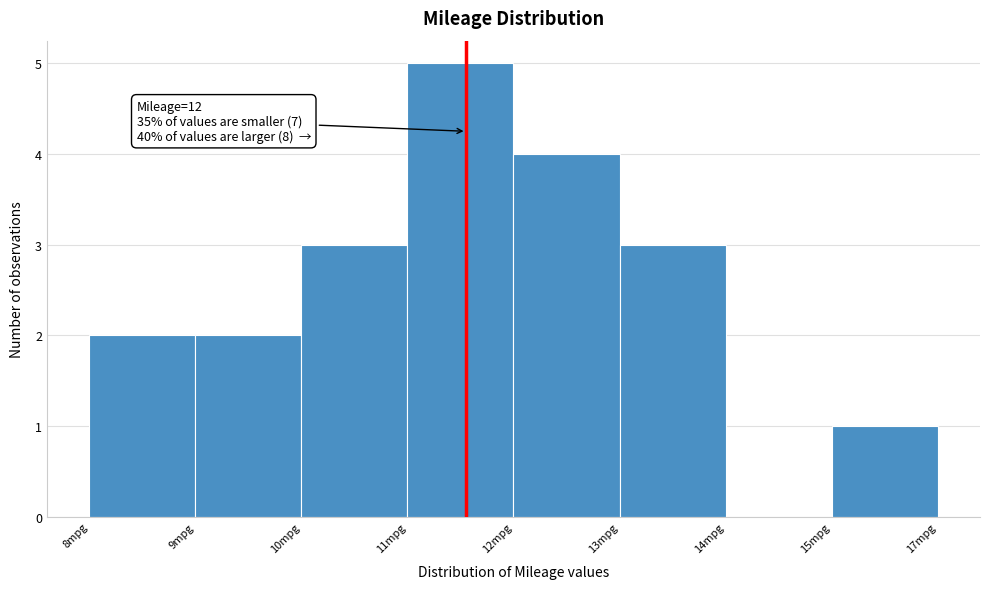

Reading left to right, what are all the values shown in this chart?

8mpg=2	9mpg=2	10mpg=3	11mpg=5	12mpg=4	13mpg=3	14mpg=0	15mpg=1